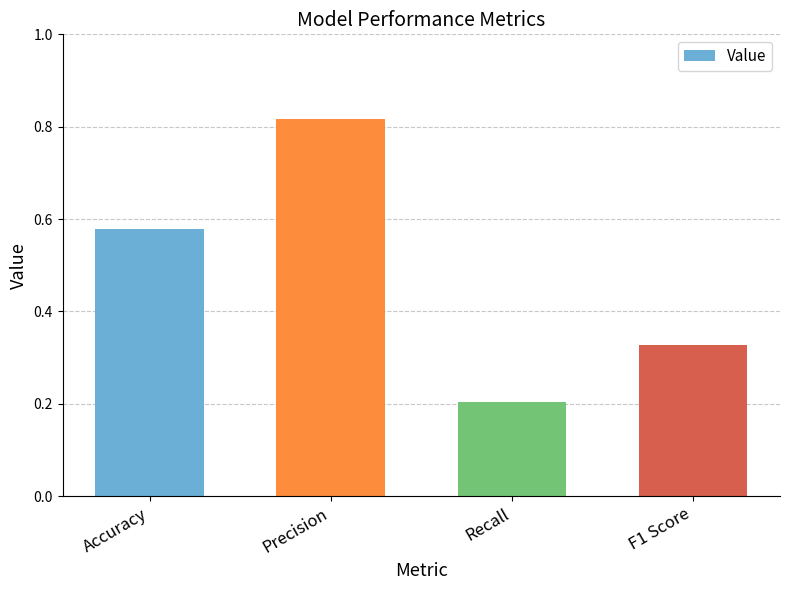

Is it true that the value at Recall is 0.2?

True